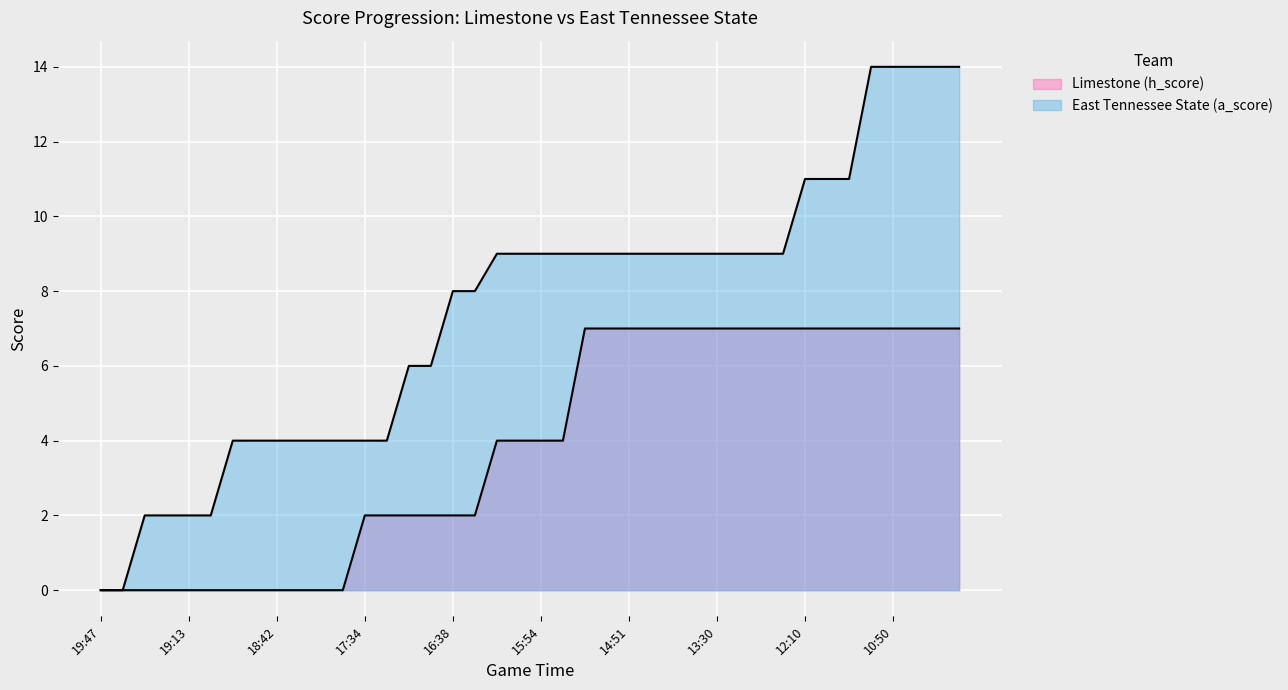

How many categories are shown in the chart?

40